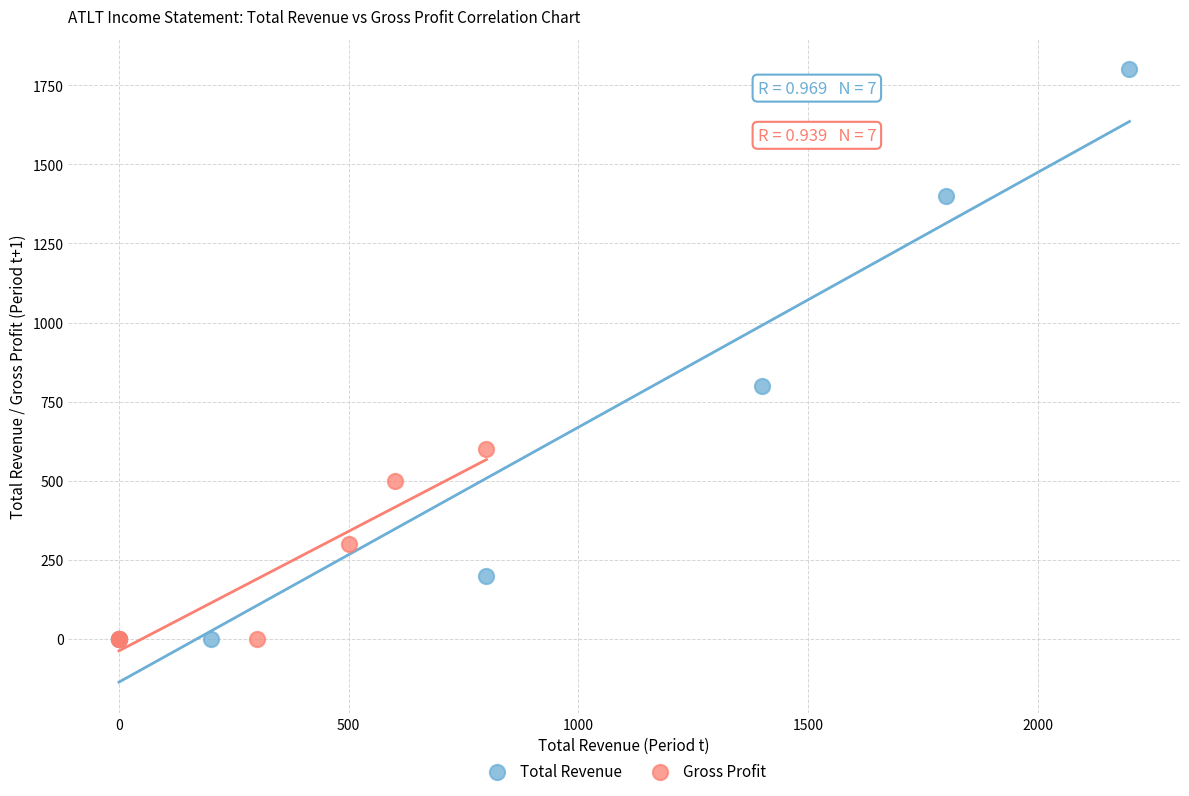

Which series has the largest Y range (max minus min)?

Total Revenue